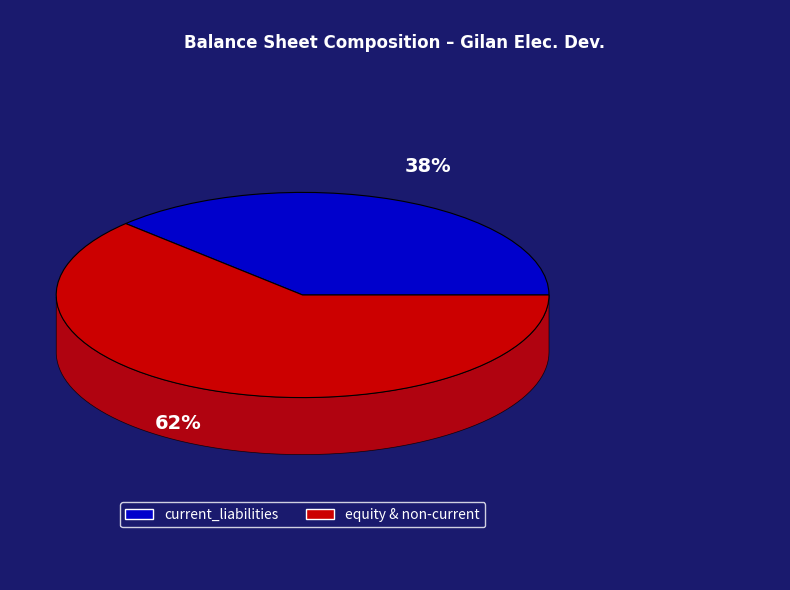

Which slice is the largest?

equity_and_non_current